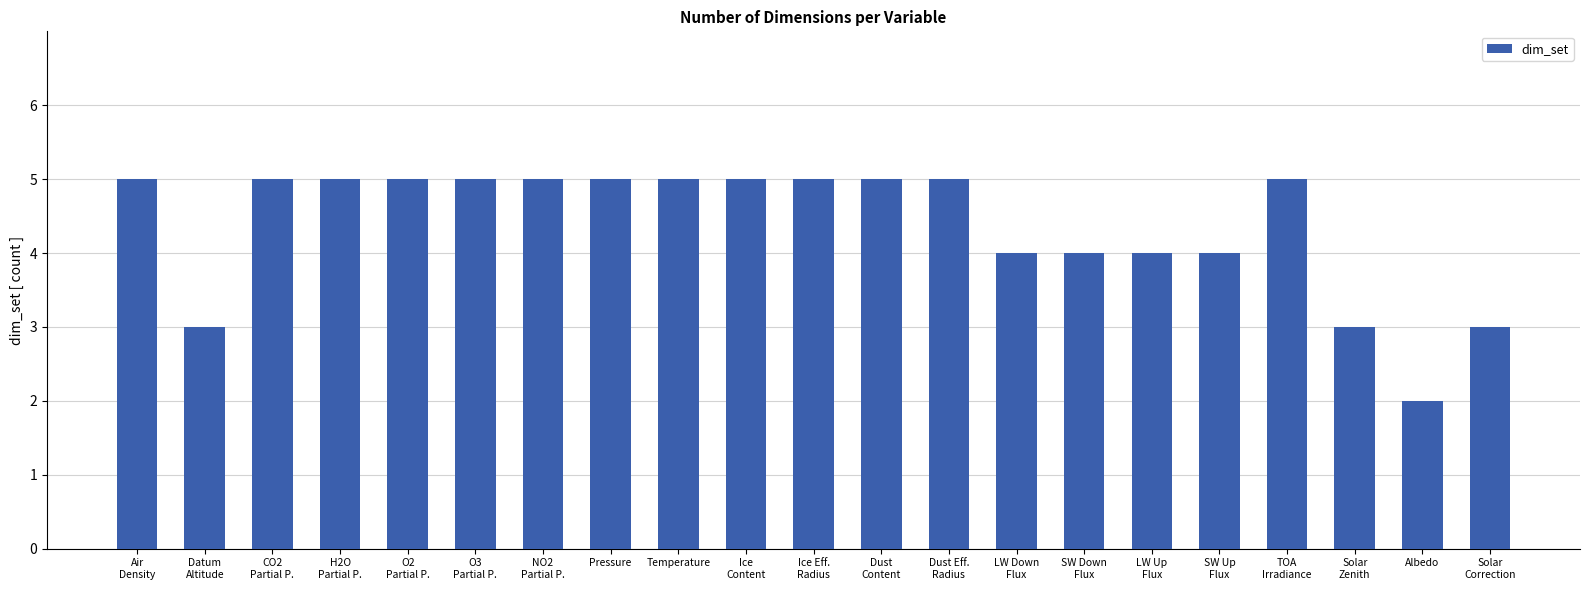

What is the greatest value displayed?

5